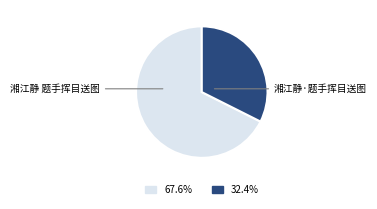

Which category has the smallest portion of the pie?

湘江静·题手挥目送图